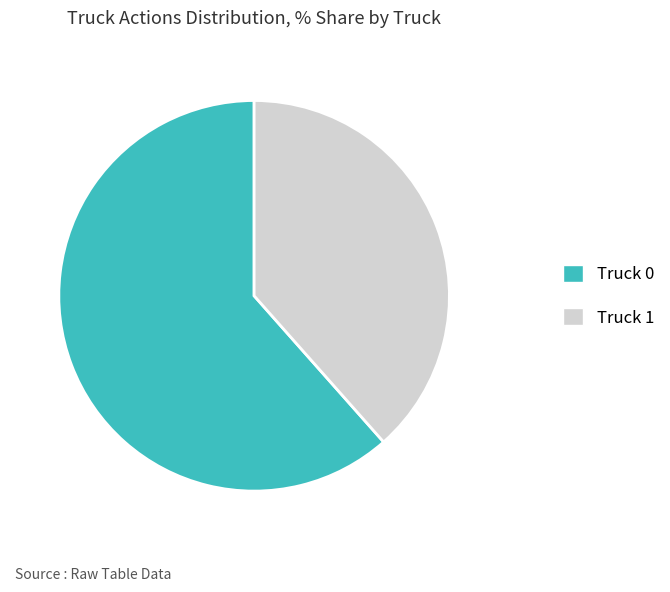

Rank the categories by value from lowest to highest.

Truck 1, Truck 0